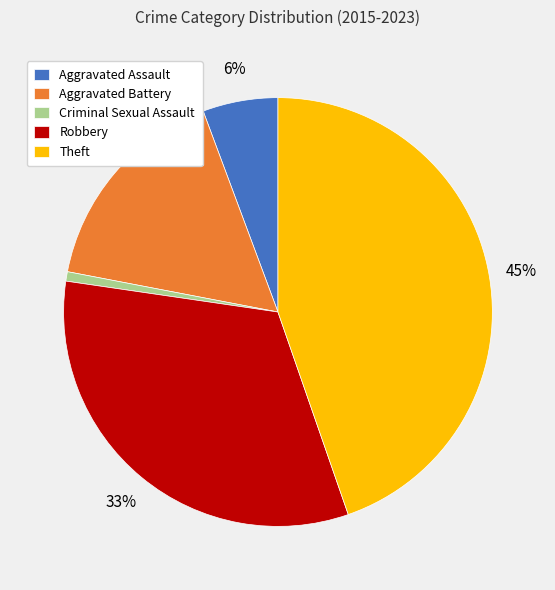

The Criminal Sexual Assault slice represents 1% of the pie. True or false?

True